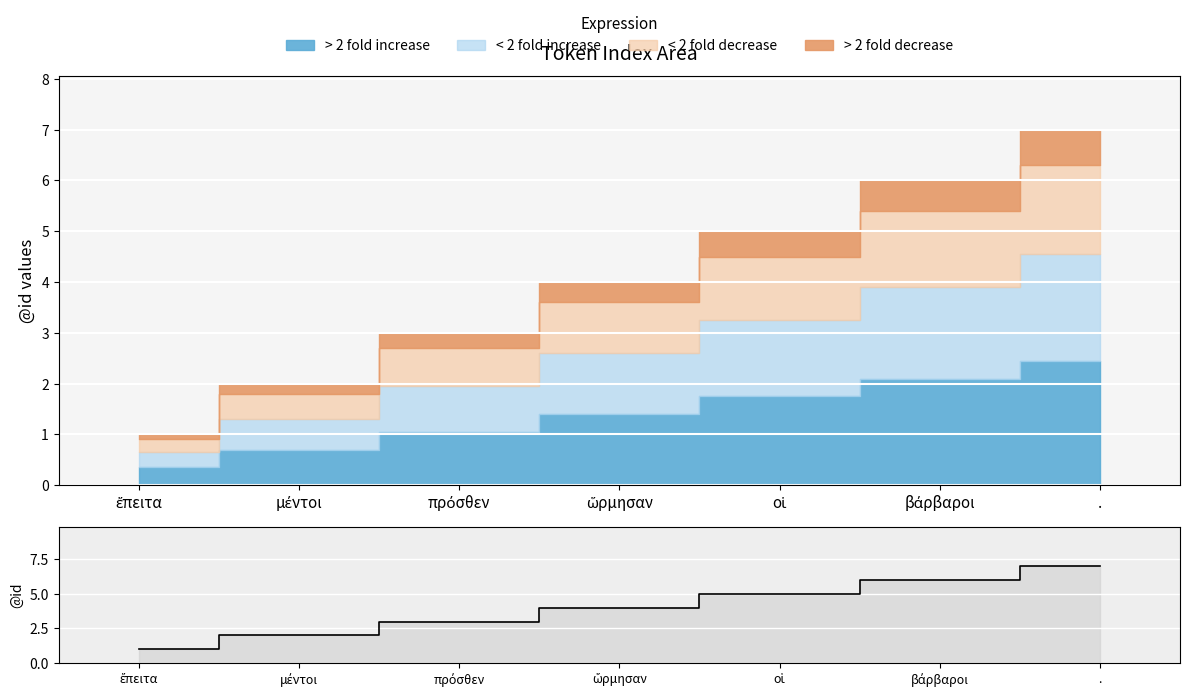

What is the sum of all values?

28